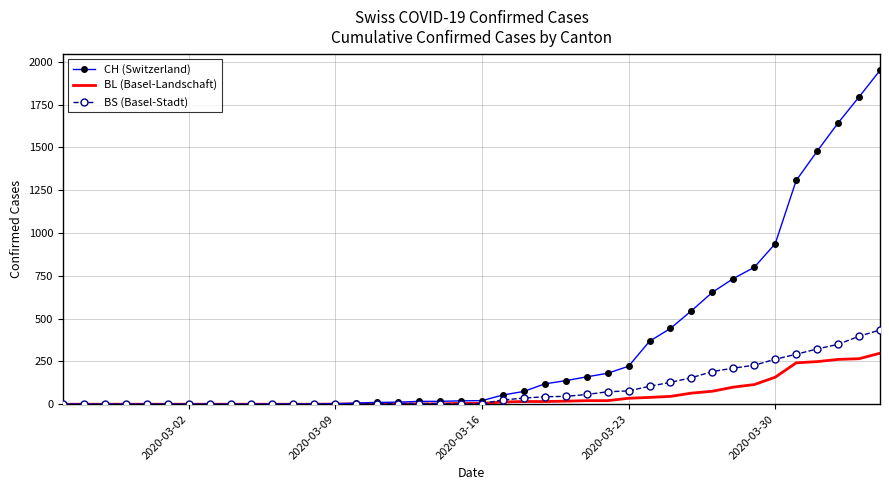

What is the difference between the second highest and minimum values in the BL (Basel-Landschaft) series?

266